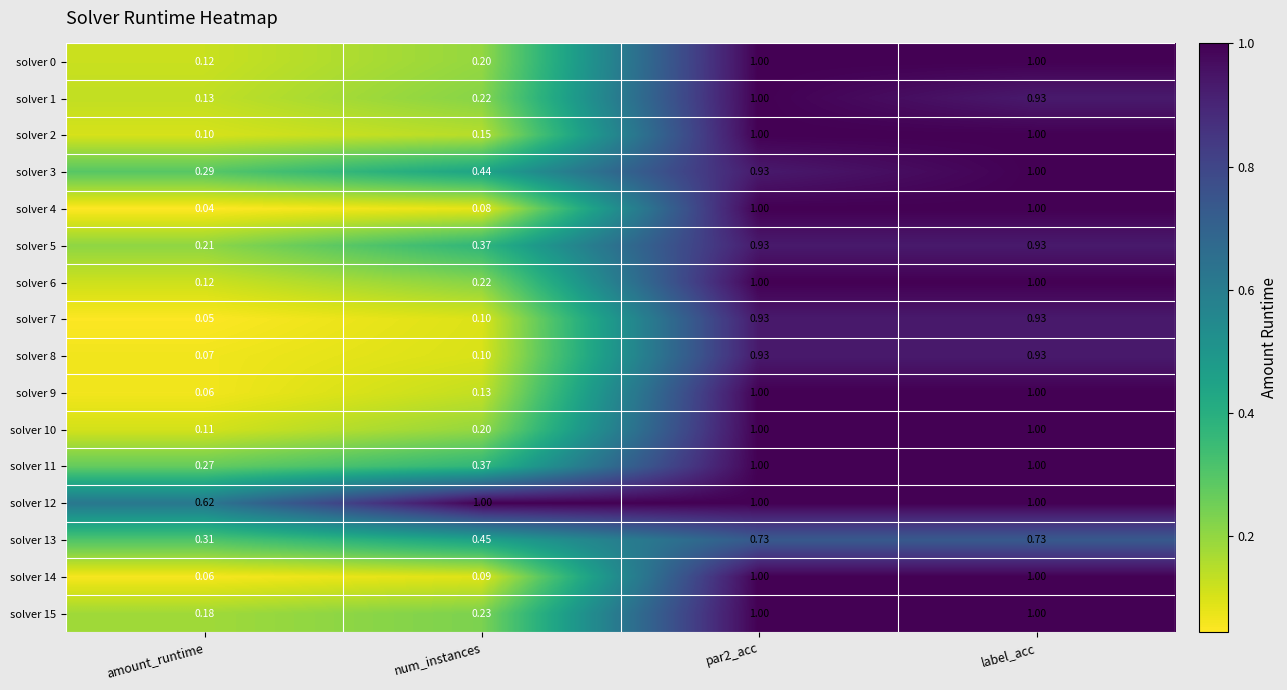

Where is solver 13 nearest to the value 0?

amount_runtime